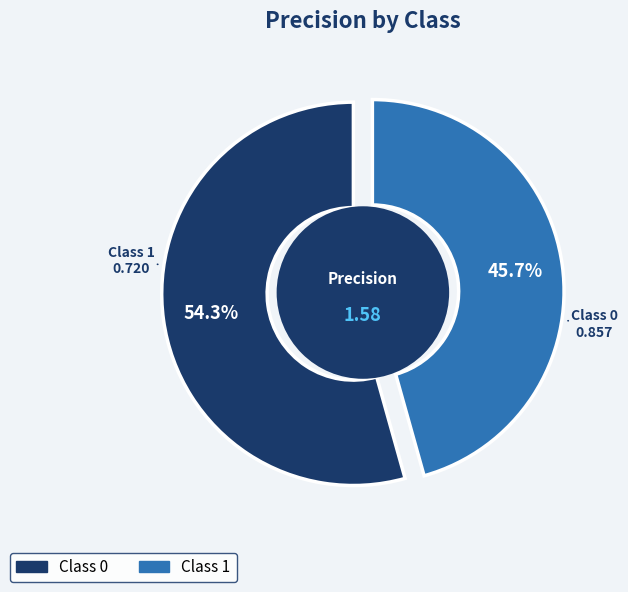

What is the change in value from 0 to 1?

-0.1